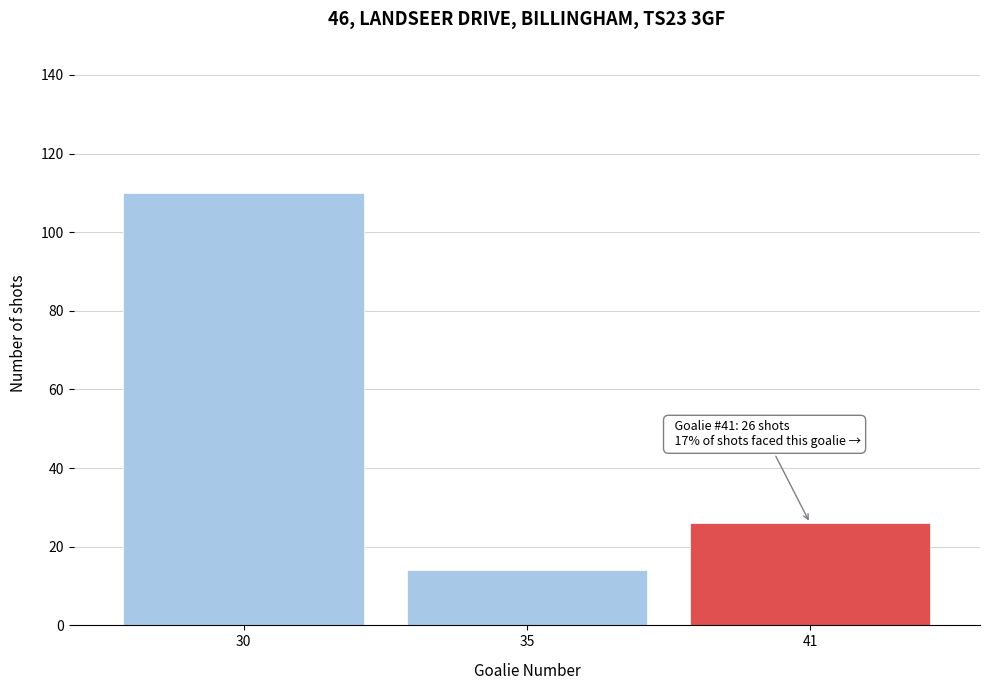

Reading left to right, list all the values displayed in this chart.

110	14	26